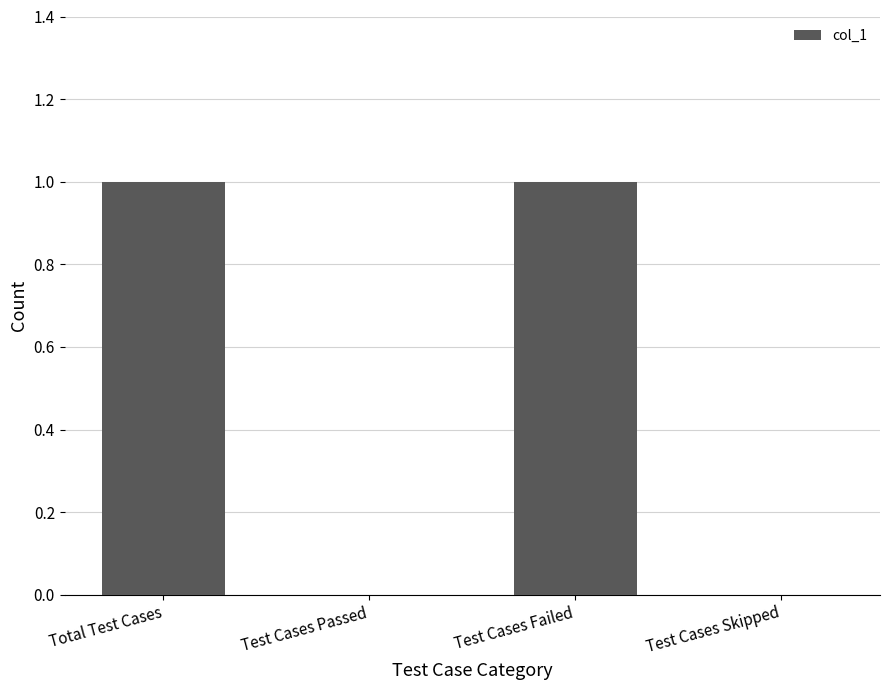

Which has a higher value, Test Cases Skipped or Test Cases Failed?

Test Cases Failed